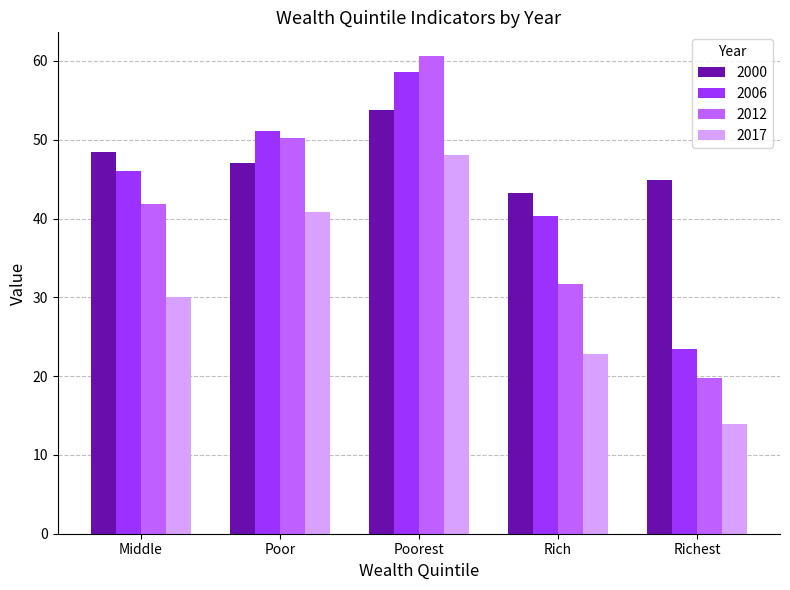

What is the difference between the second highest and minimum values in the 2006 series?

27.7